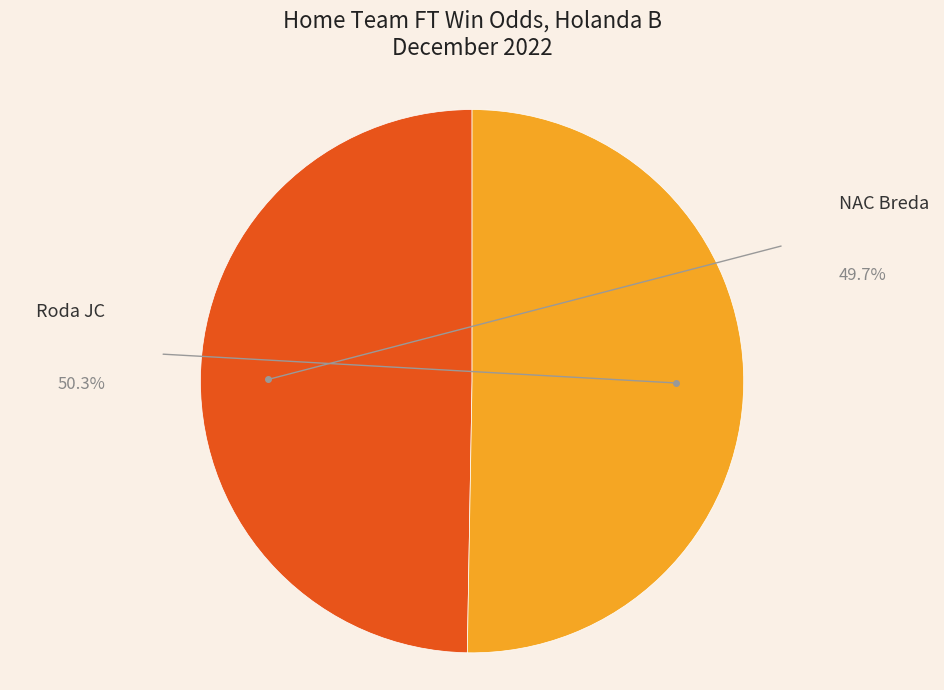

Does any single category account for the majority?

Yes